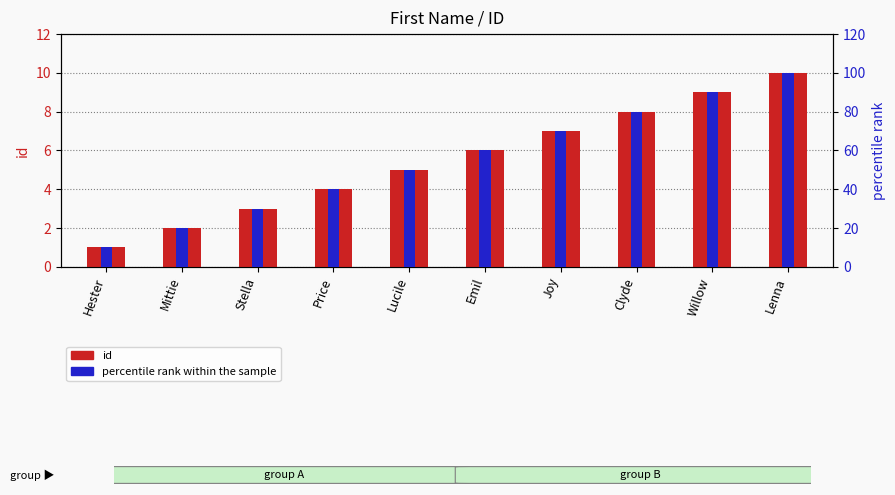

Is the value of id at Emil greater than the value of percentile rank within the sample at Price?

No